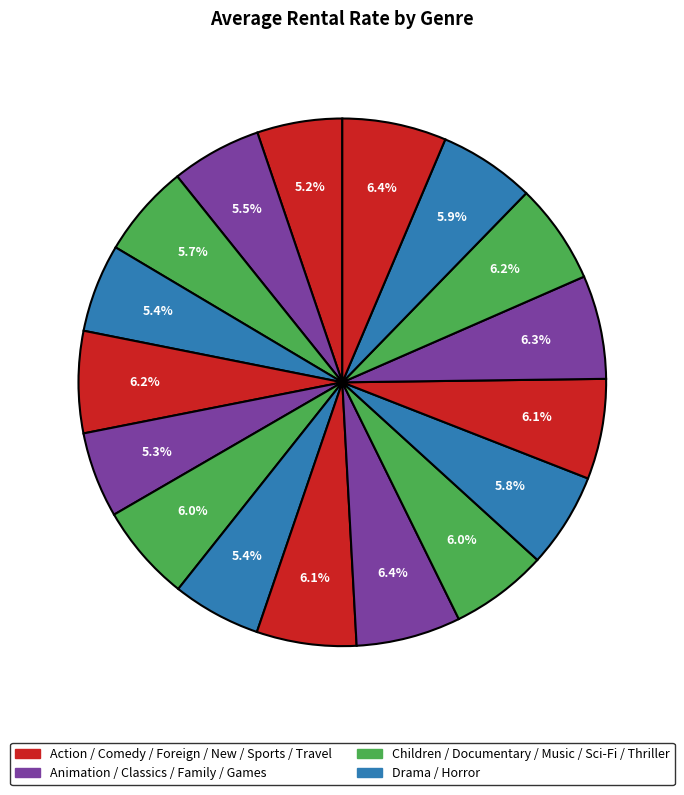

How many segments does this pie chart have?

17